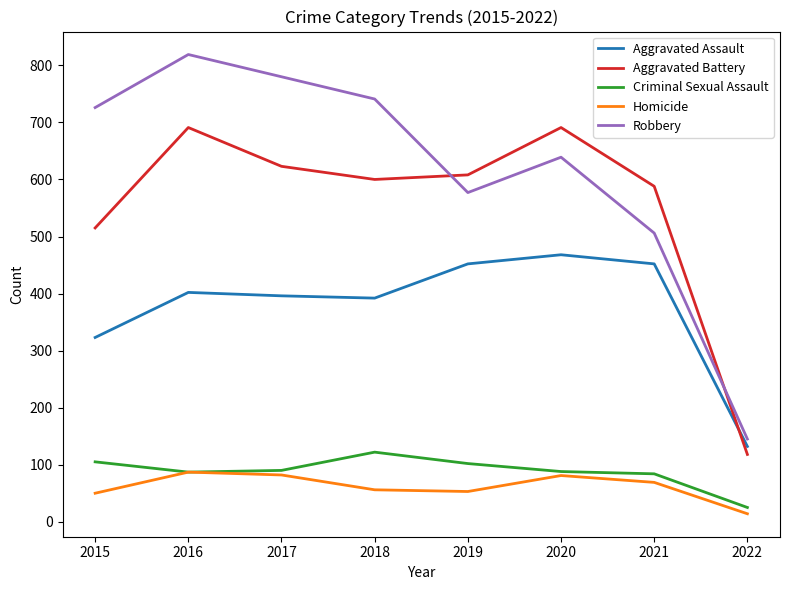

What is the total value across all series at 2015?

1719